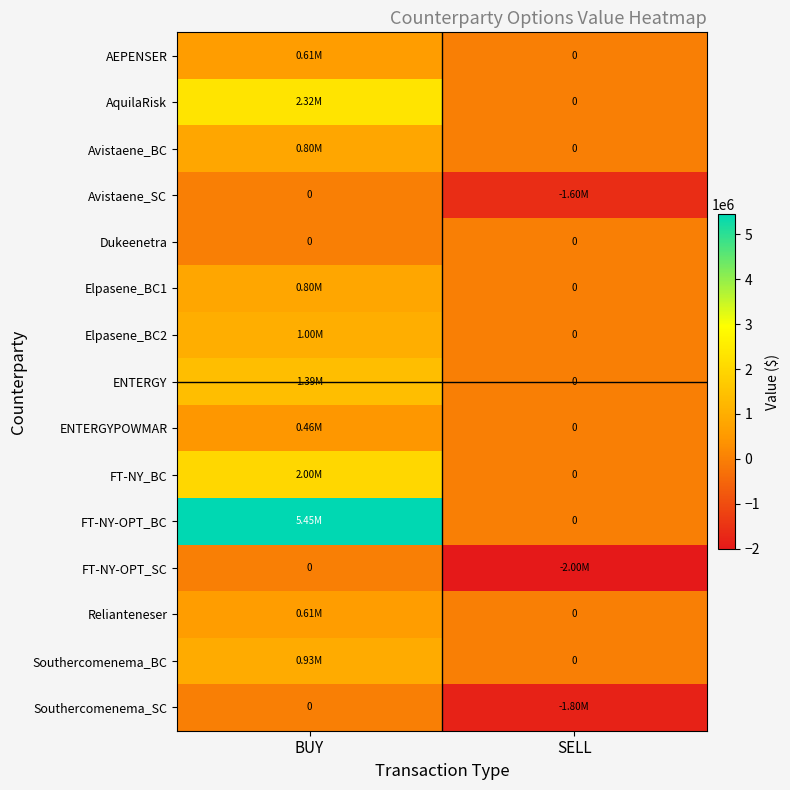

What is the maximum value shown in the chart?

5445000